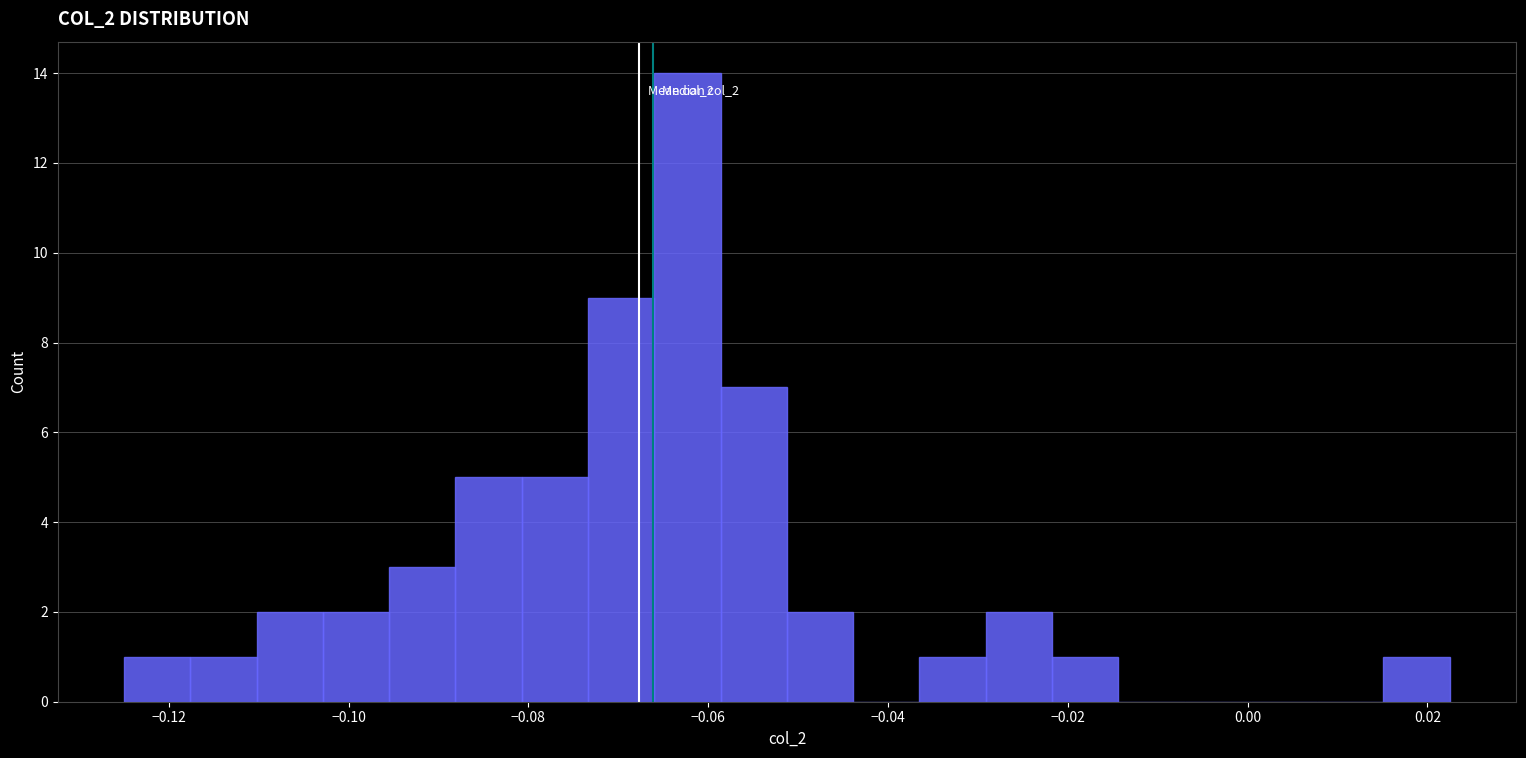

Read against the x-axis, roughly where is the centre of the tallest bar?

-0.062